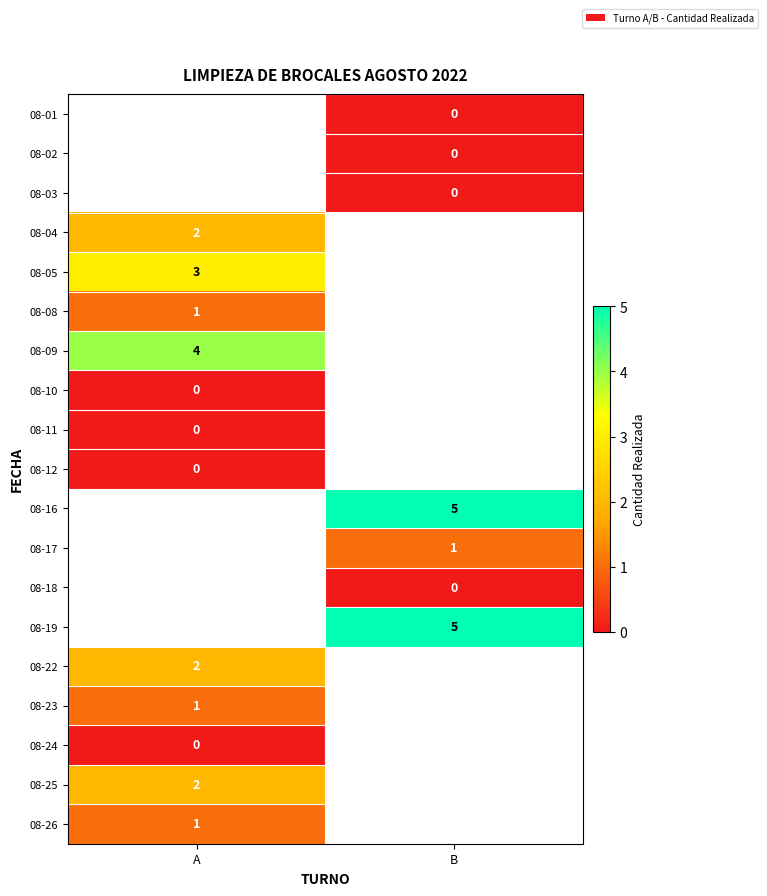

Is the value of 08-16 at B greater than the value of 08-02 at B?

Yes